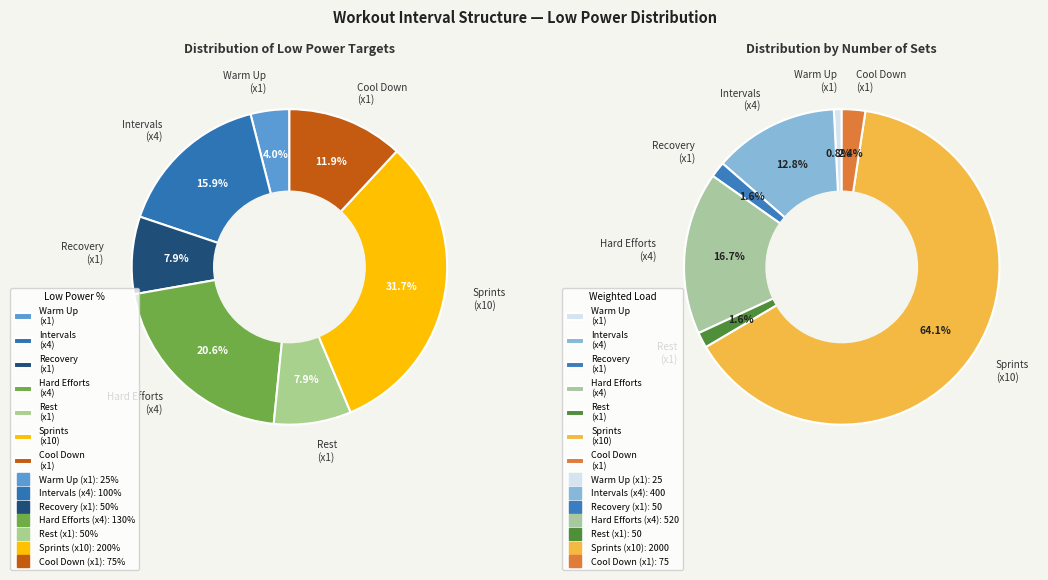

To the nearest percent, what portion does 1 represent?

8%